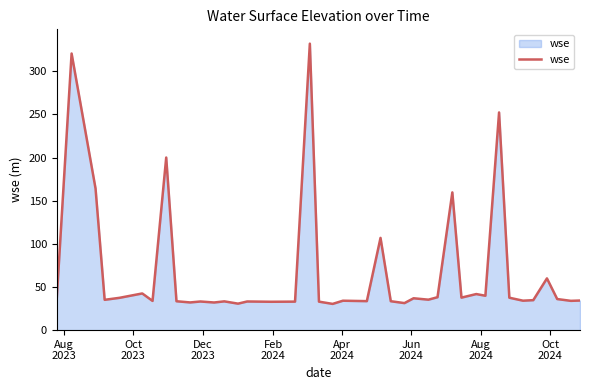

What is the sum of all values?

2711.1